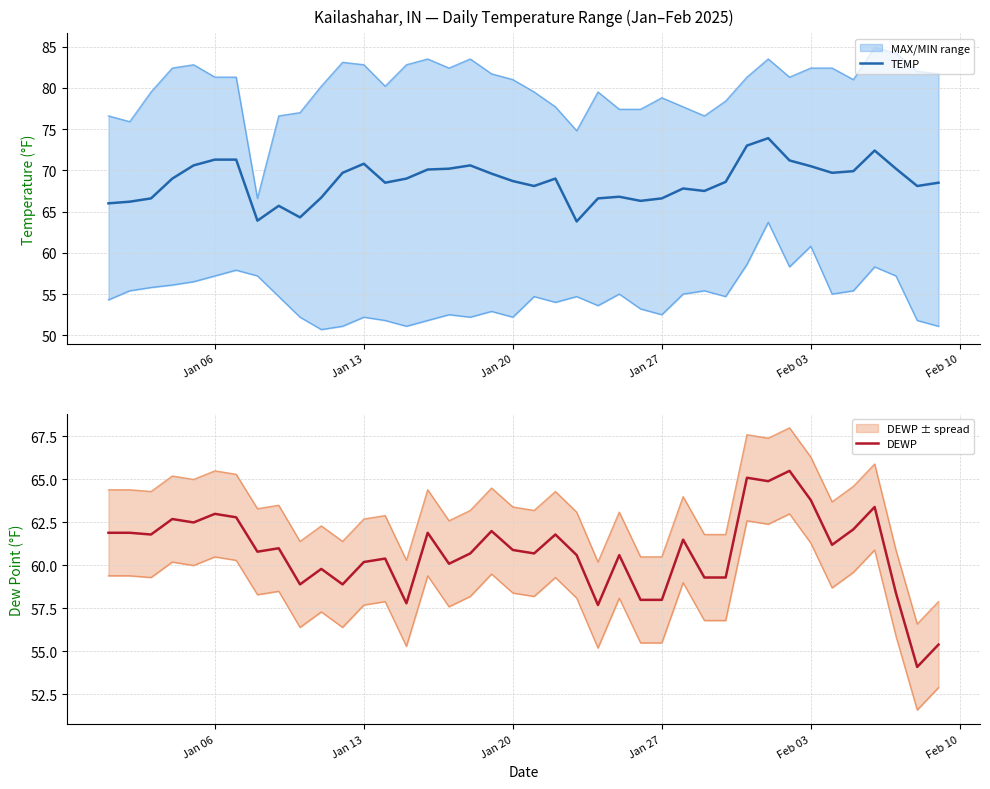

Reading left to right, transcribe all the data shown in this chart.

TEMP: 66.0	66.2	66.6	69.0	70.6	71.3	71.3	63.9	65.7	64.3	66.7	69.7	70.8	68.5	69.0	70.1	70.2	70.6	69.6	68.7	68.1	69.0	63.8	66.6	66.8	66.3	66.6	67.8	67.5	68.6	73.0	73.9	71.2	70.5	69.7	69.9	72.4	70.2	68.1	68.5
DEWP: 61.9	61.9	61.8	62.7	62.5	63.0	62.8	60.8	61.0	58.9	59.8	58.9	60.2	60.4	57.8	61.9	60.1	60.7	62.0	60.9	60.7	61.8	60.6	57.7	60.6	58.0	58.0	61.5	59.3	59.3	65.1	64.9	65.5	63.8	61.2	62.1	63.4	58.4	54.1	55.4